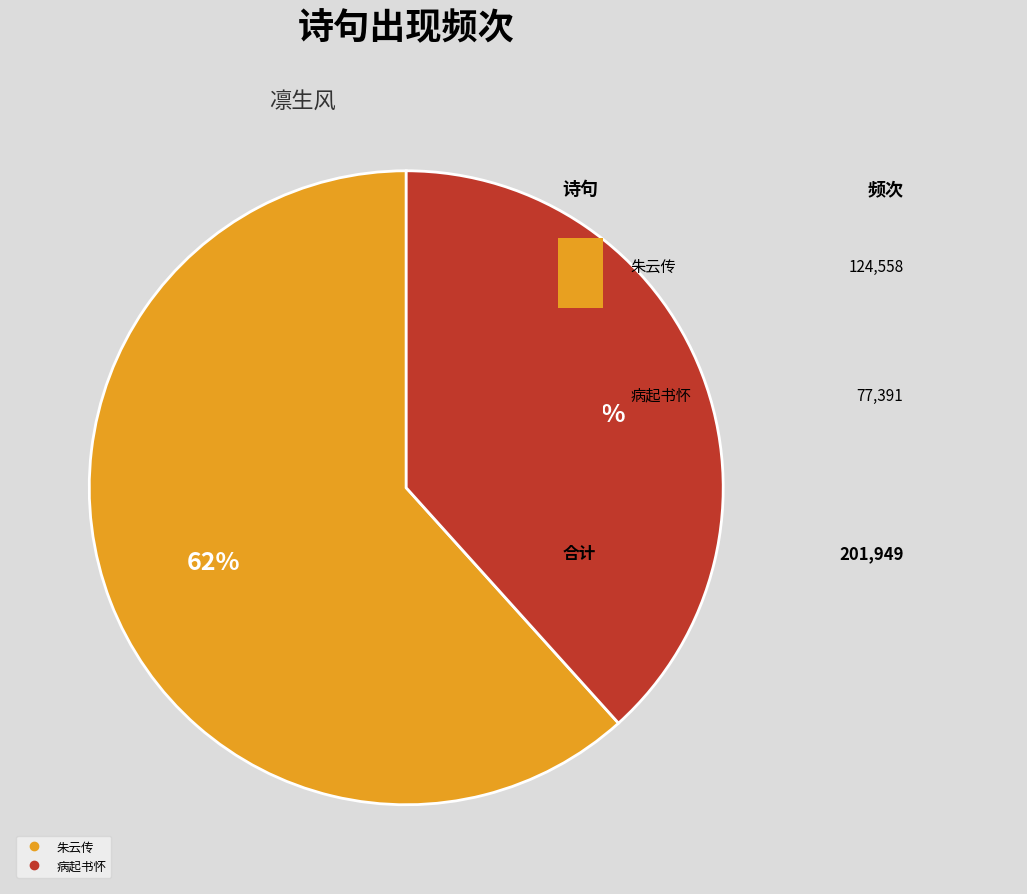

To the nearest percent, what is the average slice percentage?

50%